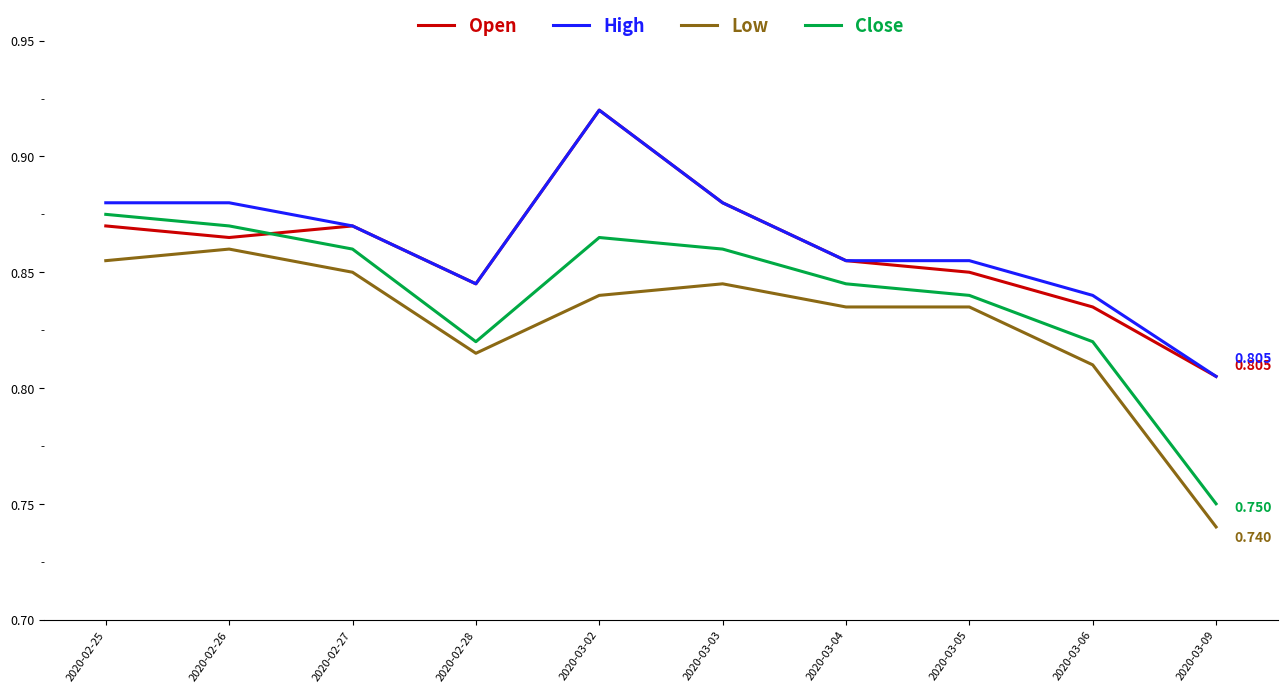

Between 2020-02-26 and 2020-03-02, which series saw the biggest shift?

Open